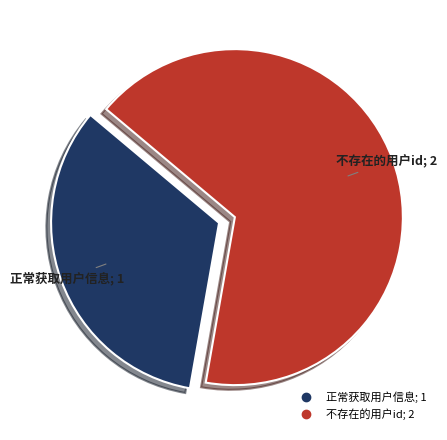

Is it true that 正常获取用户信息 is 28% of the pie?

False